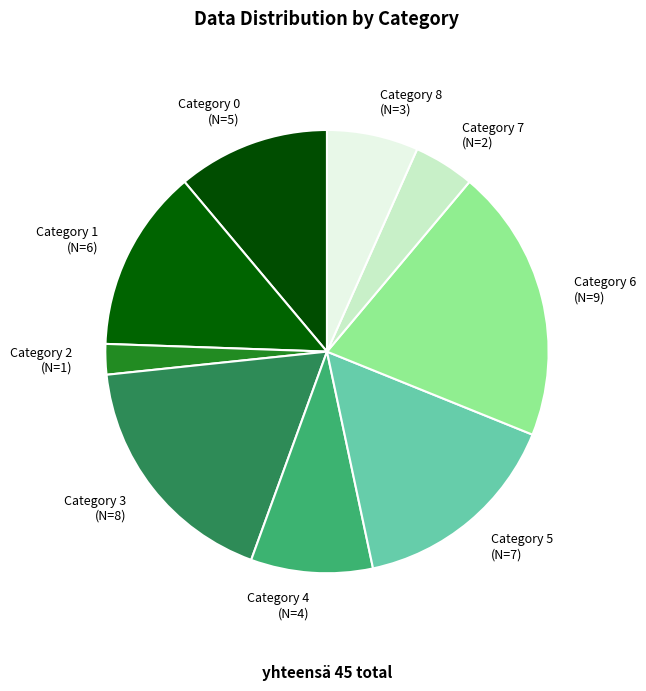

How many segments does this pie chart have?

9